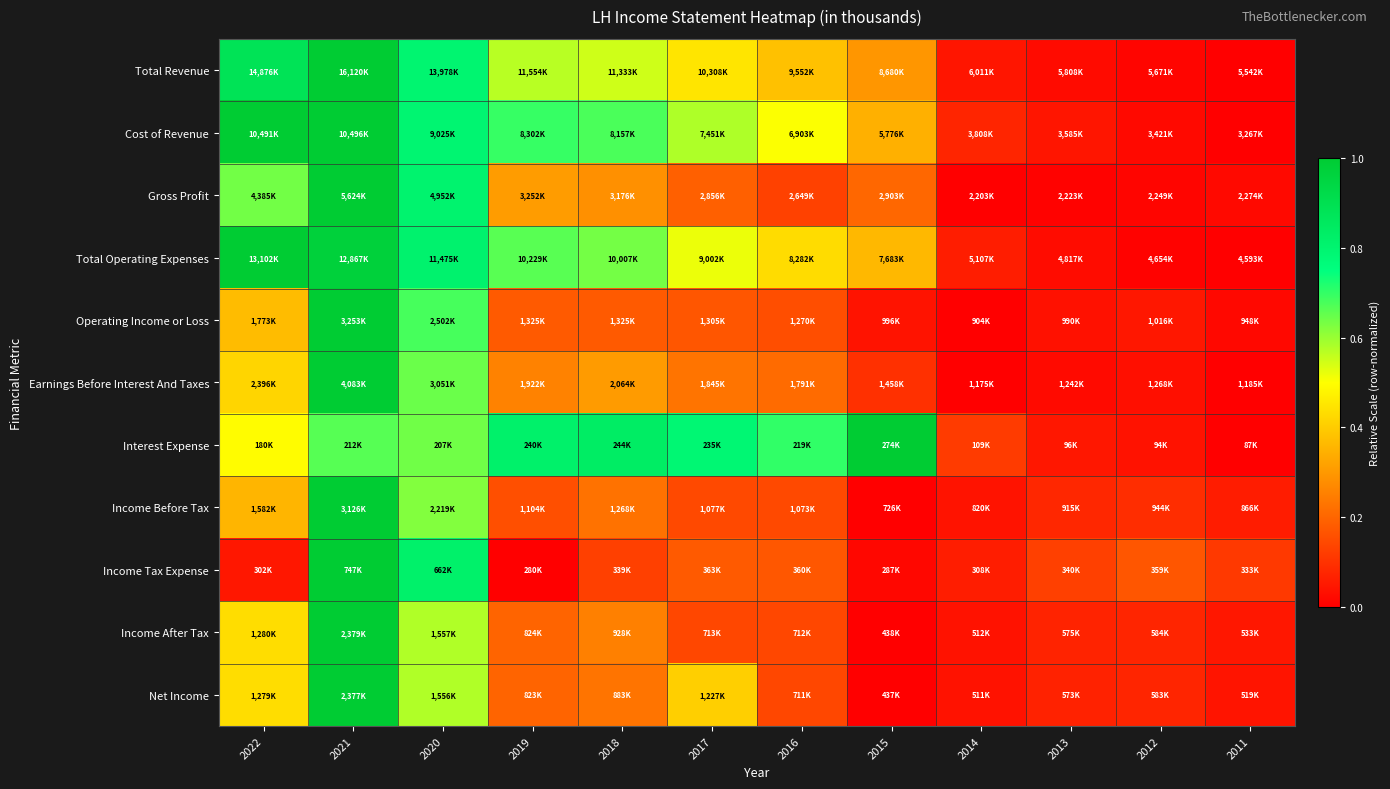

At how many categories does at least one series exceed 0?

12